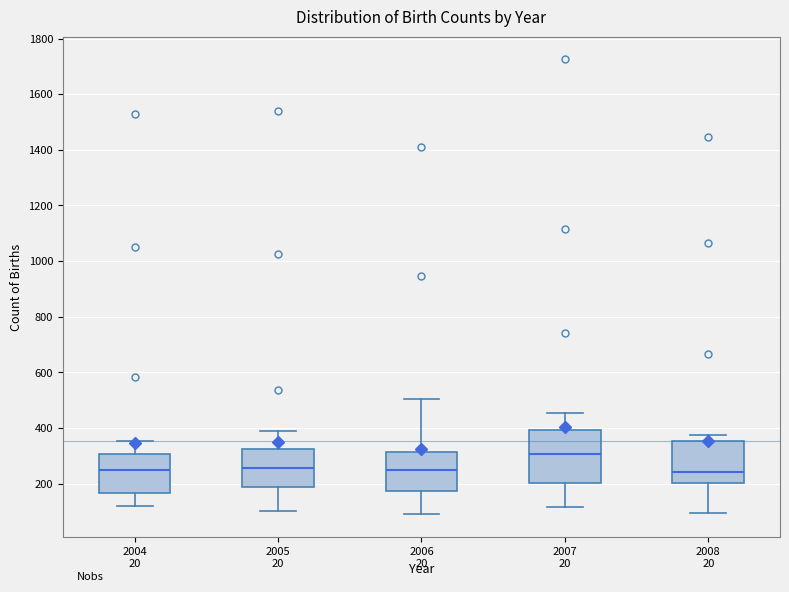

Which box has the highest median line?

2007